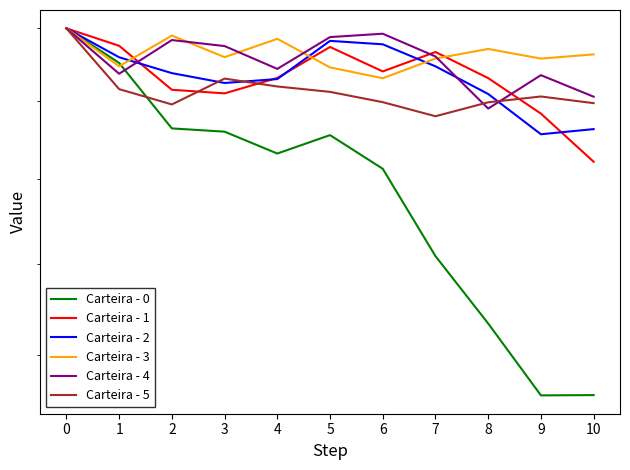

What is the difference between the highest and lowest values at 6?

359019.3